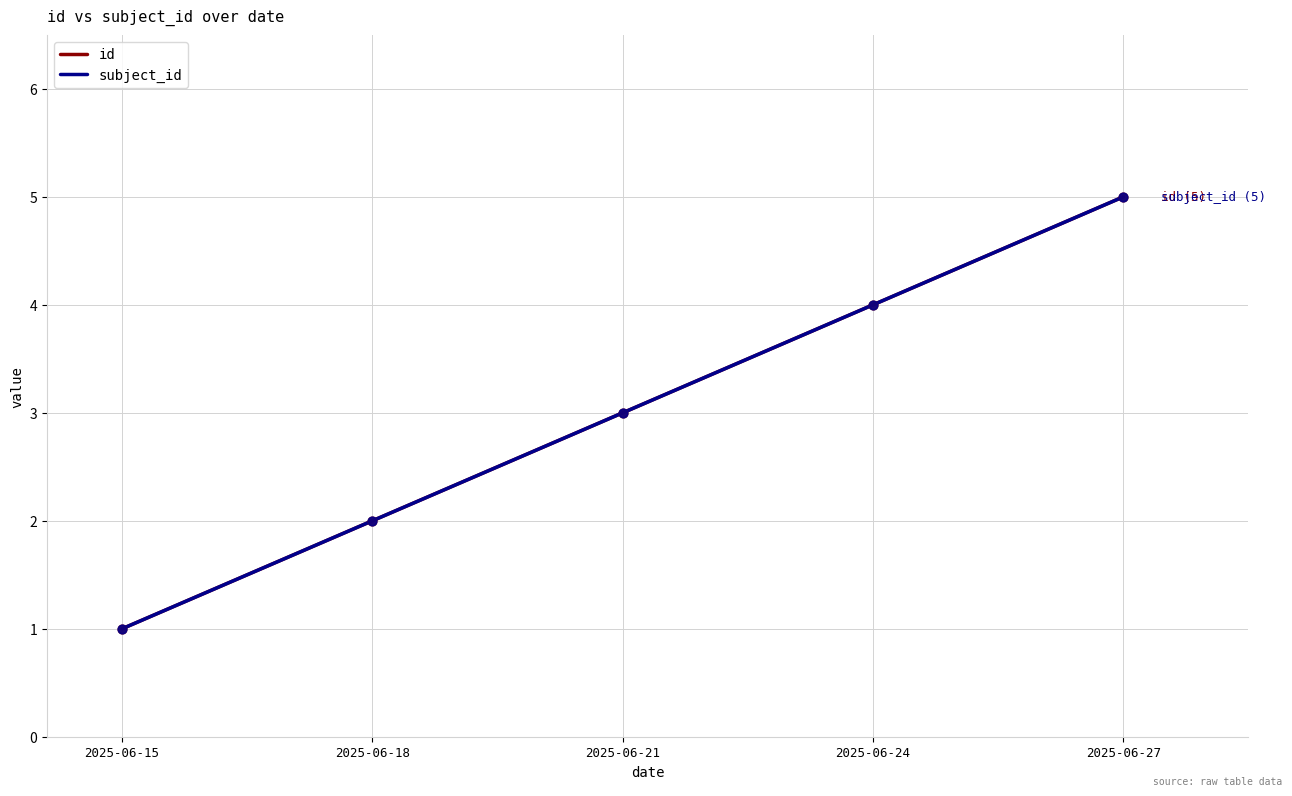

What is the total value across all series at 2025-06-21?

6